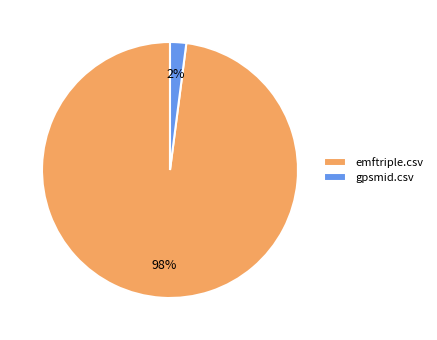

Does any single category account for the majority?

Yes